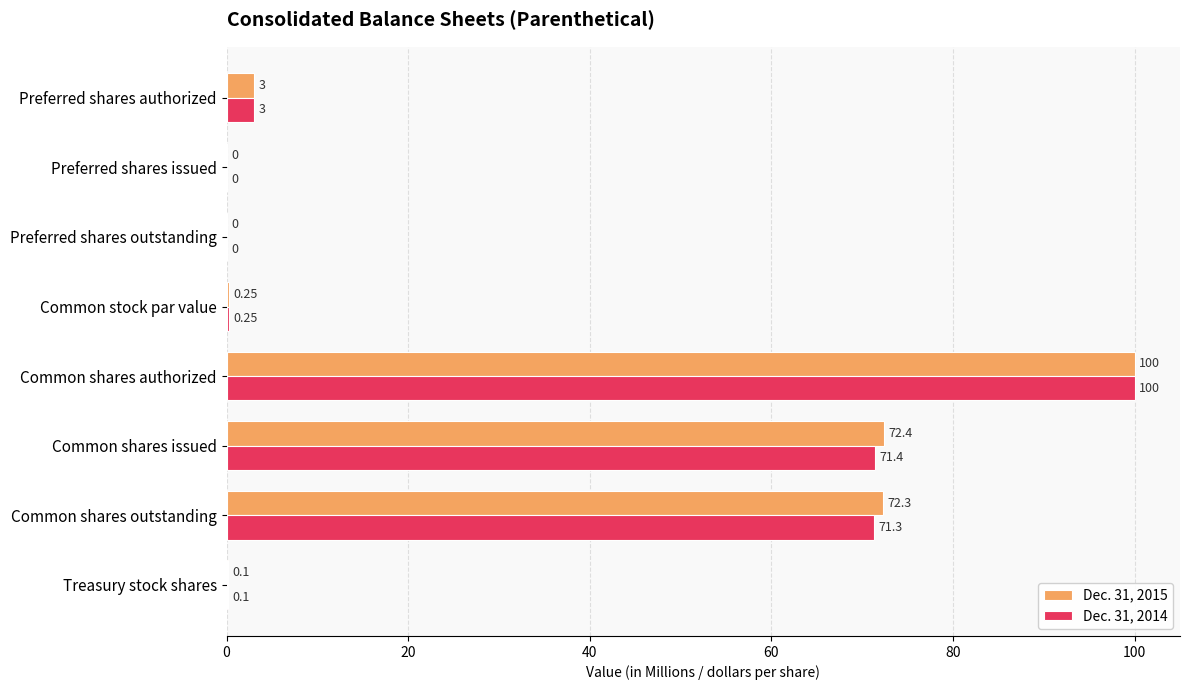

Which category has the highest value in the Dec. 31, 2015 series?

Common shares authorized